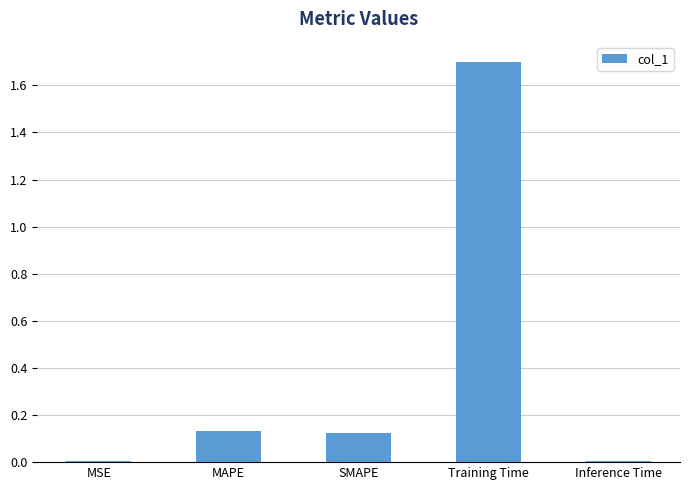

Between MAPE and Inference Time, which is larger?

MAPE